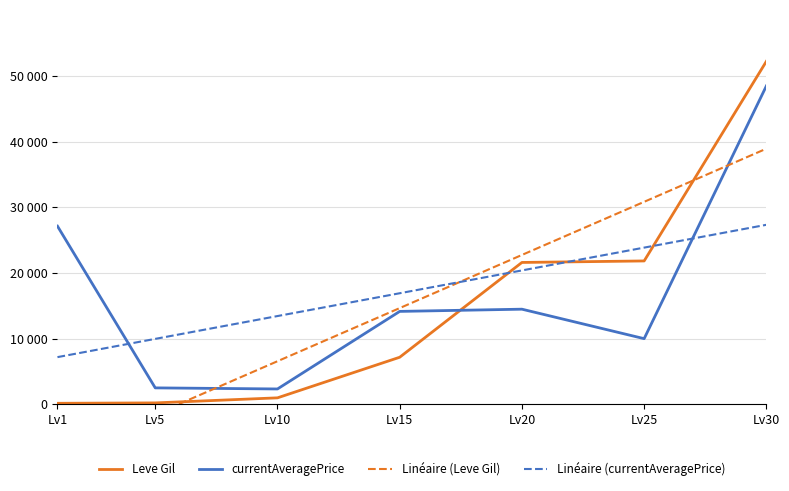

What is the value of the currentAveragePrice point at the 3rd from the left?

2342